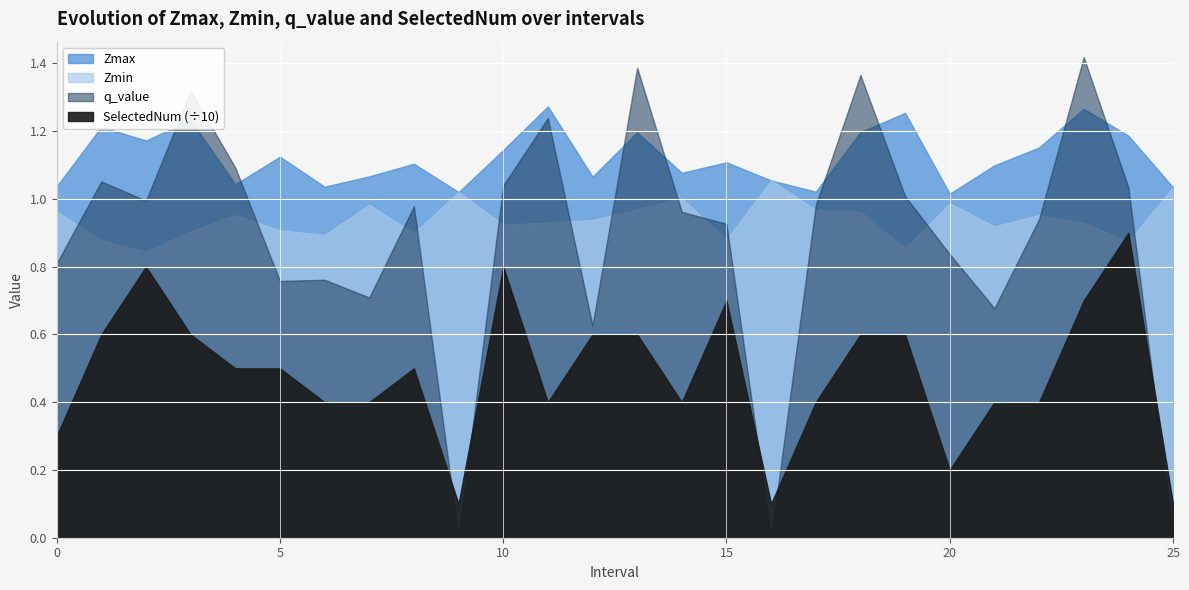

The value of Zmax at 0 is 1.0. True or false?

True